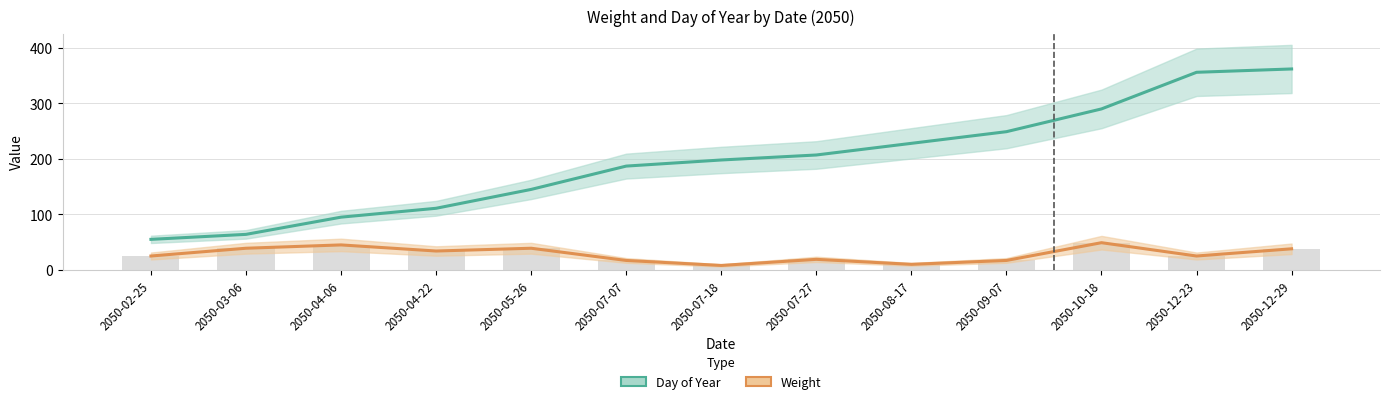

Between 2050-08-17 and 2050-10-18, which series saw the biggest shift?

Day of Year